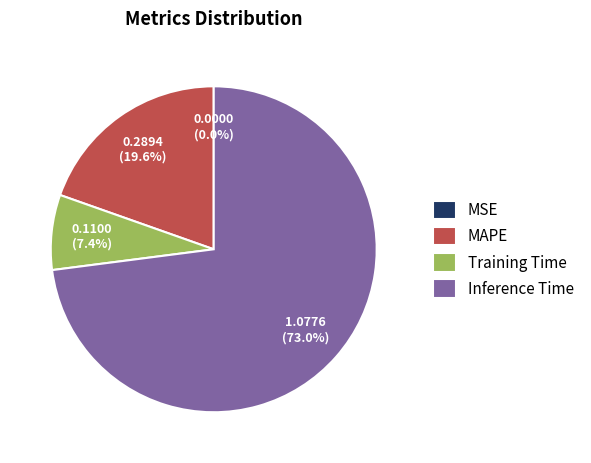

Combined, what portion of the pie is Training Time and MAPE?

27.0%